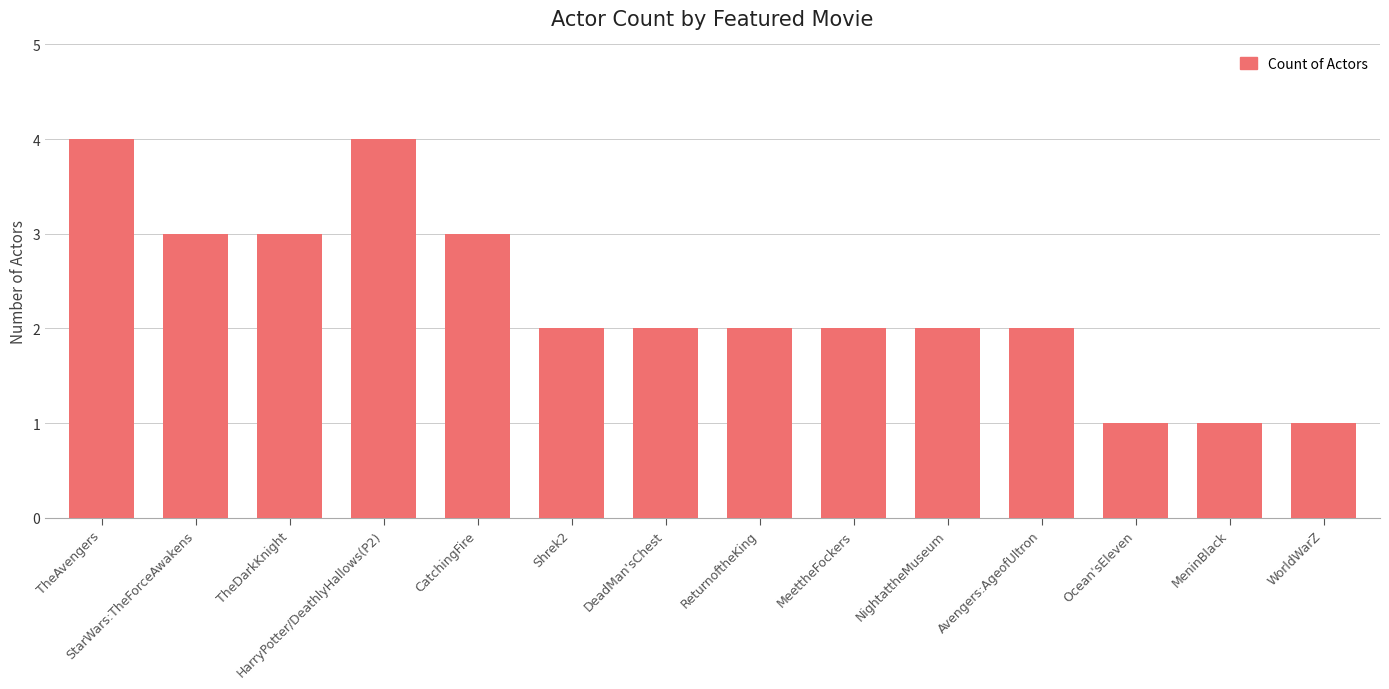

The chart shows a value of 1 at ReturnoftheKing. True or false?

False